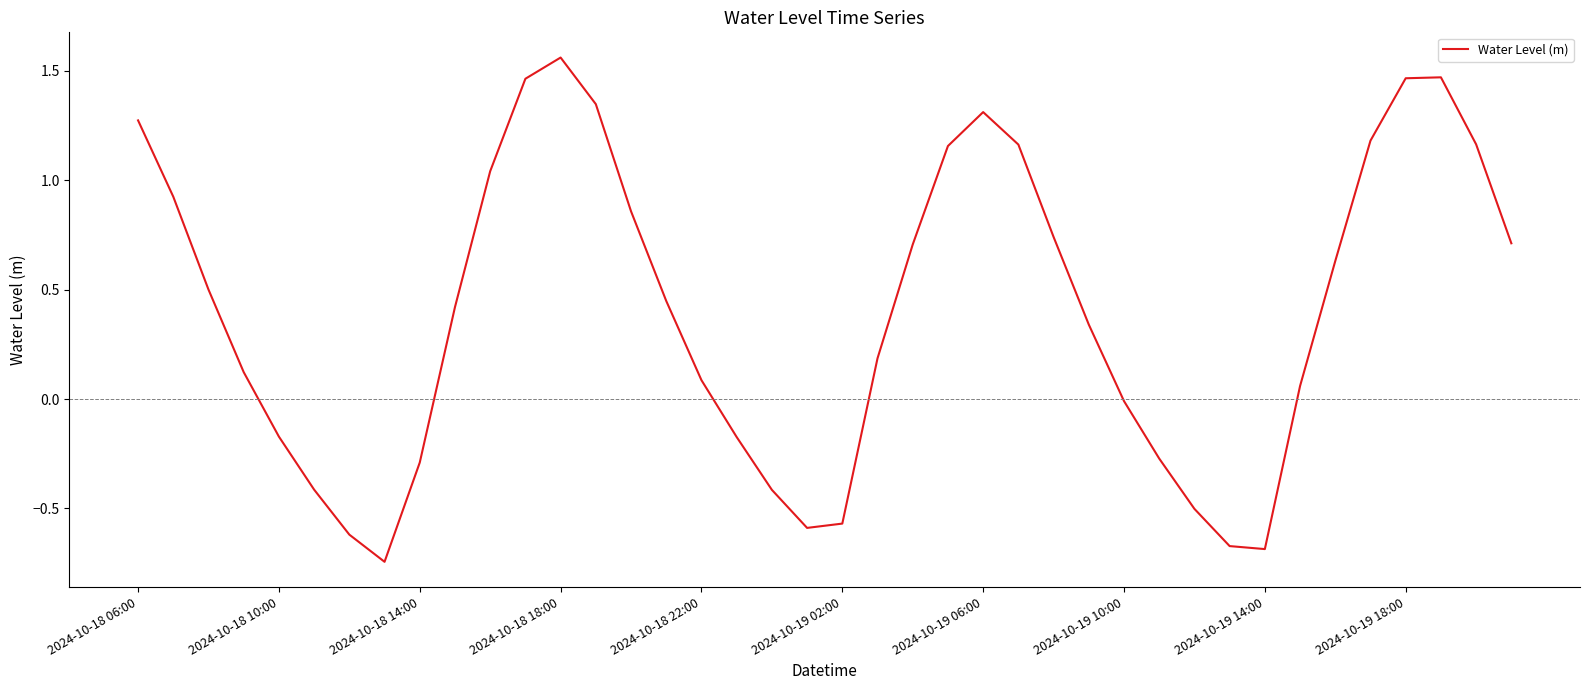

What is the difference between the maximum and minimum values?

2.3